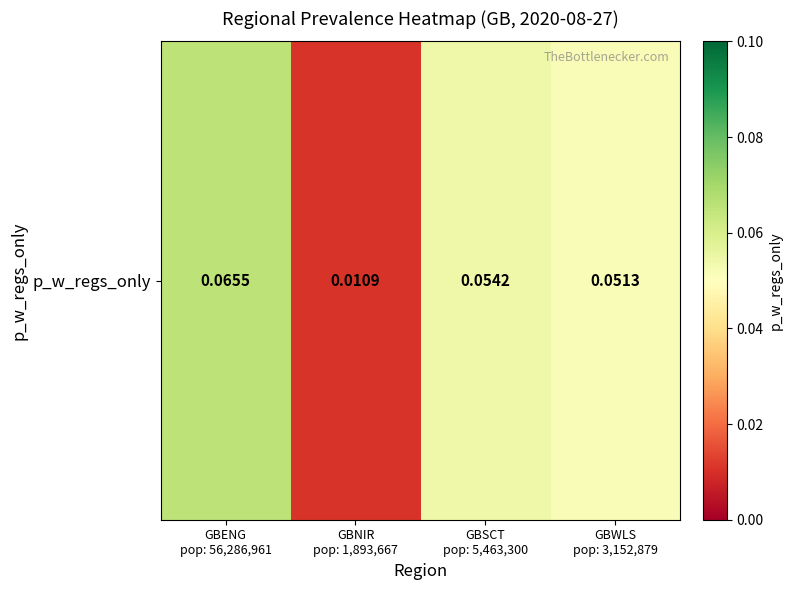

The value at GBWLS
pop: 3,152,879 is 0.1. True or false?

True